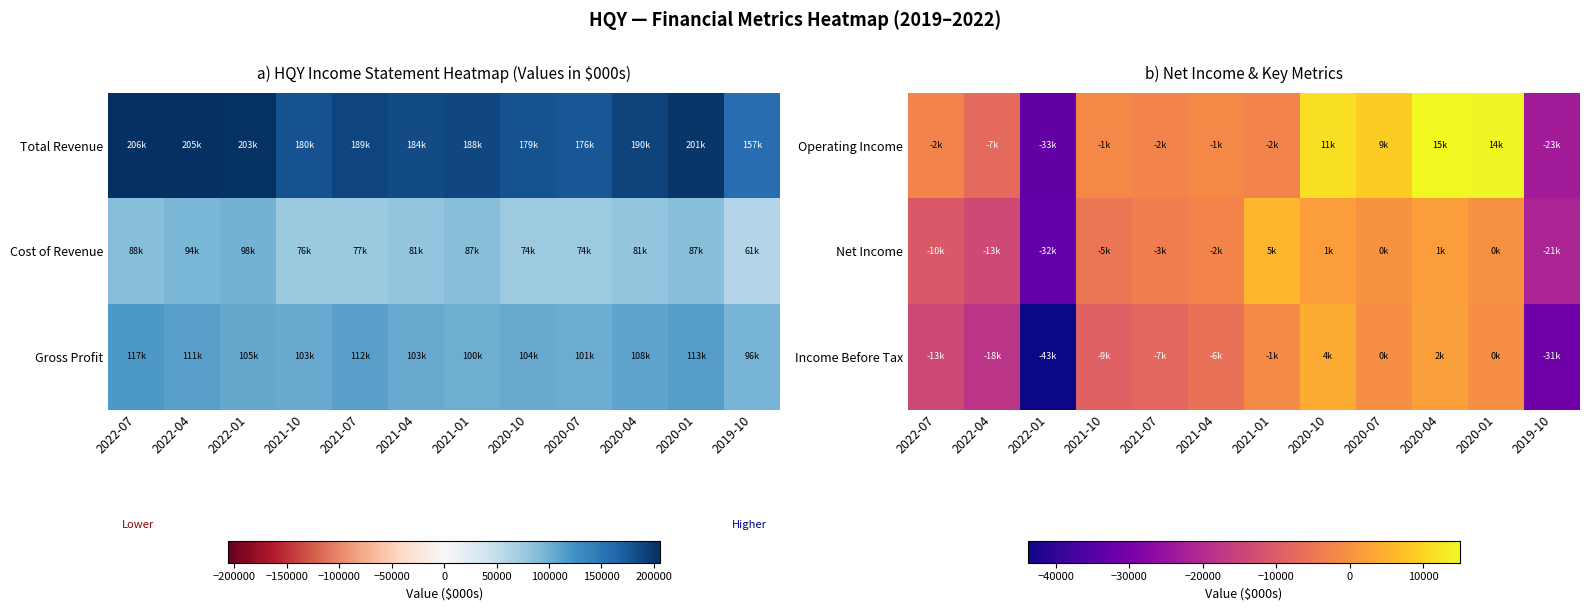

At which label does Operating Income reach its minimum?

2022-01